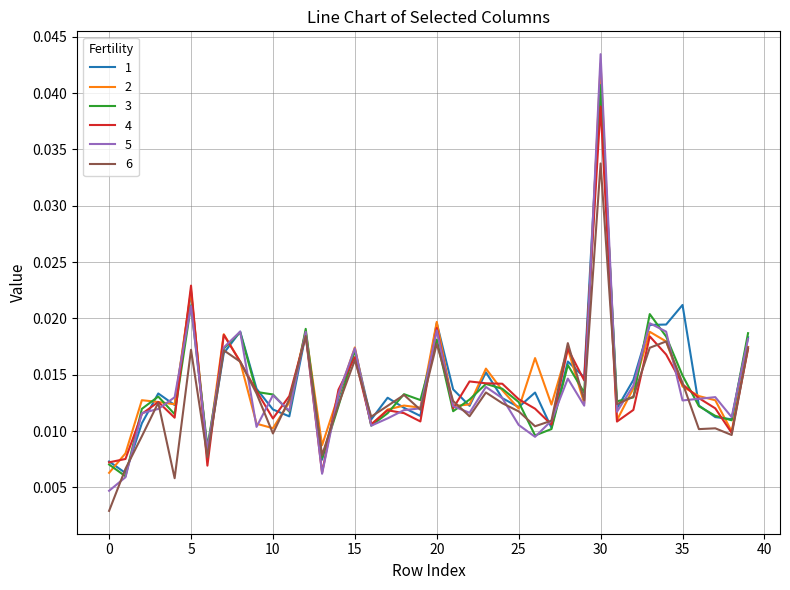

What is the sum of all 3 values?

0.6